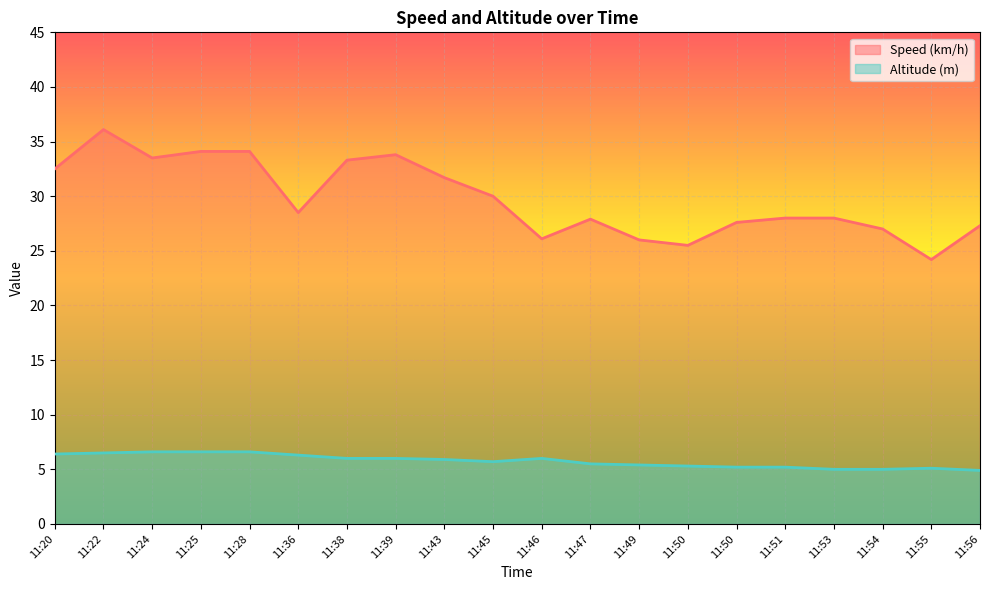

The value of Altitude (m) at 11:24 is 4.1. True or false?

False